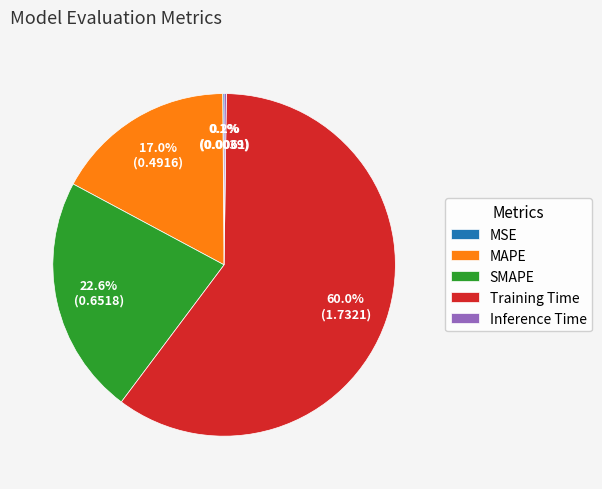

Which category has the biggest portion of the pie?

Training Time